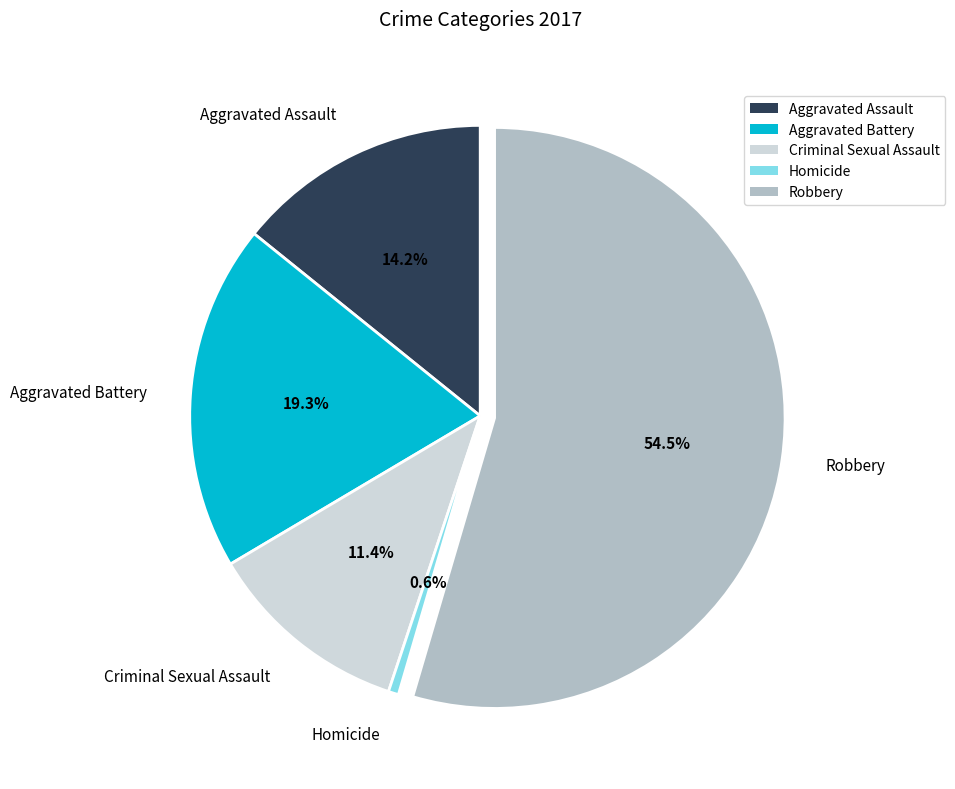

What is the largest slice in the pie chart?

Robbery